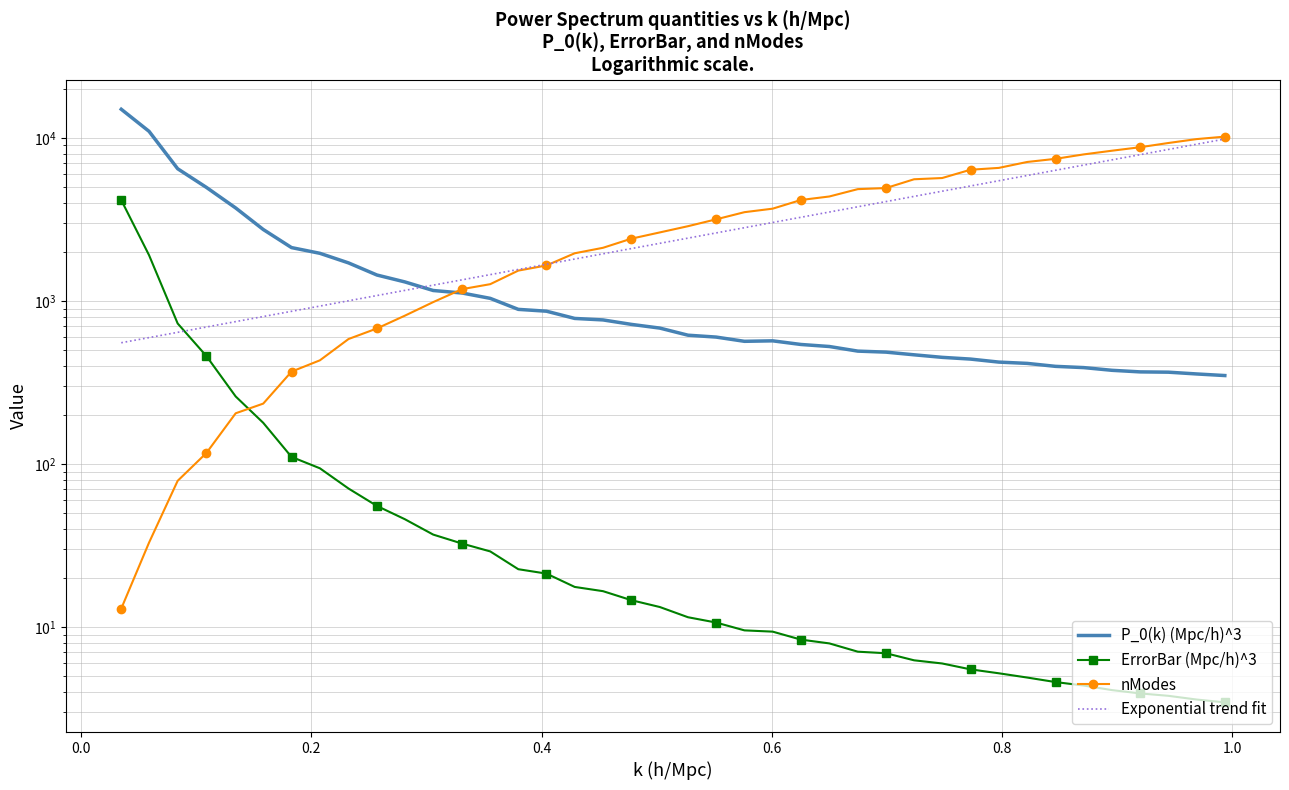

At how many categories does at least one series exceed 12909?

1